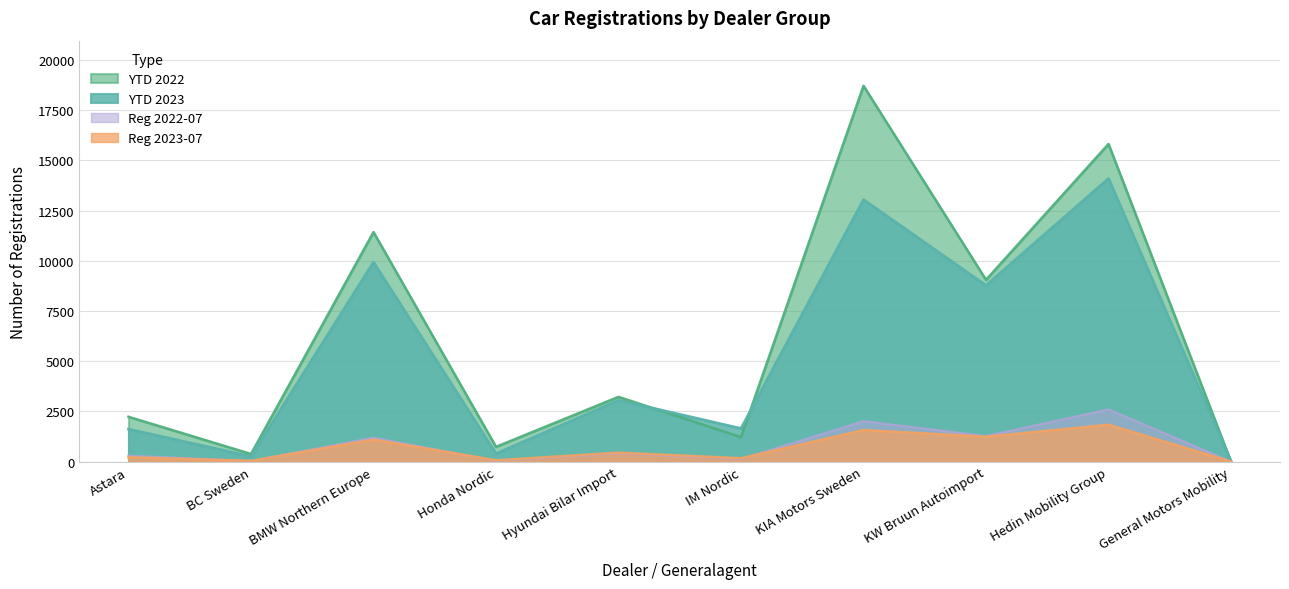

What are all the series names shown in the legend?

YTD 2022, YTD 2023, Reg 2022-07, Reg 2023-07